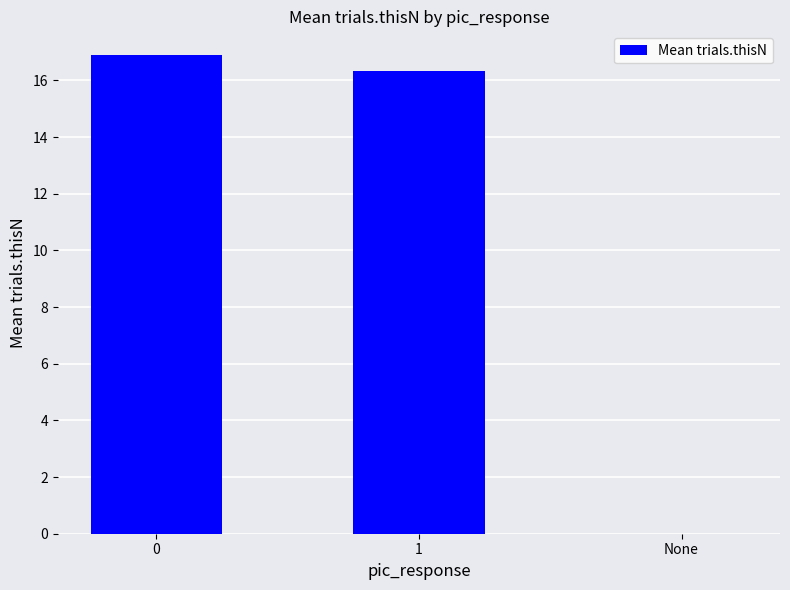

What is the change in value from 1 to None?

-16.3